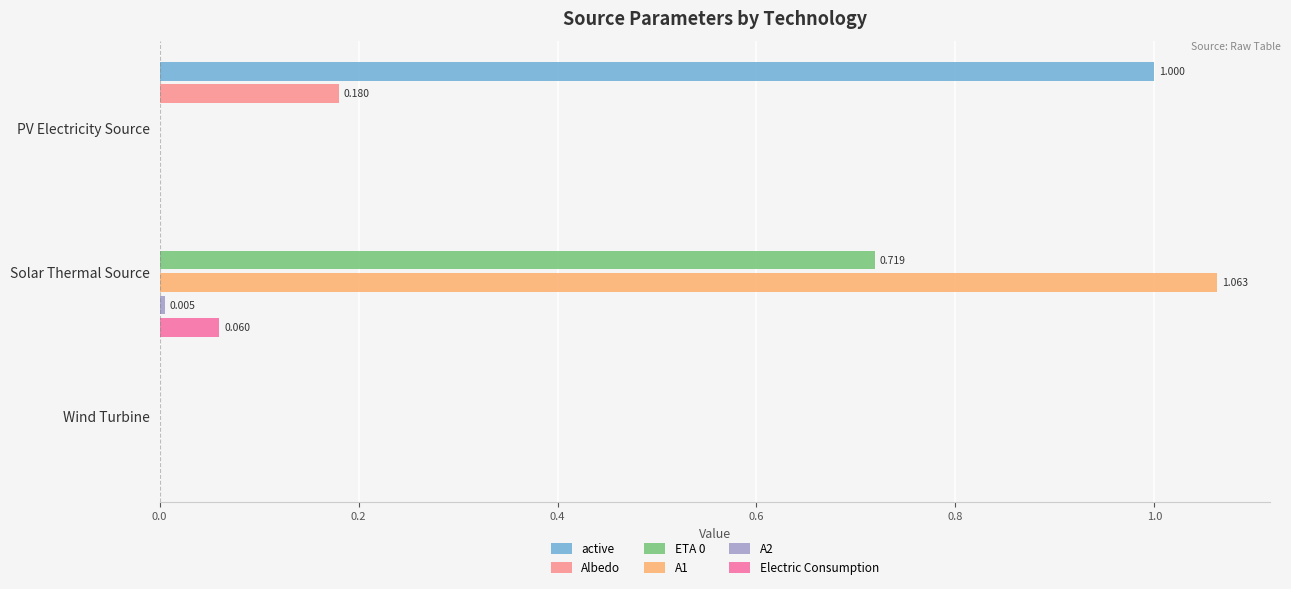

How many ETA 0 values are between 0 and 1?

3